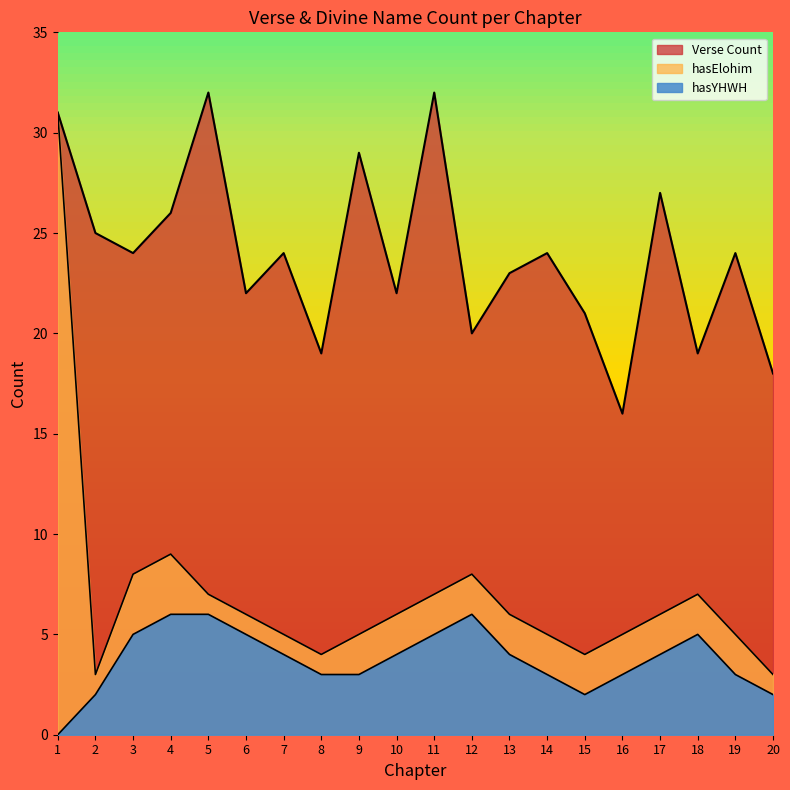

Does the chart have visible grid lines?

No